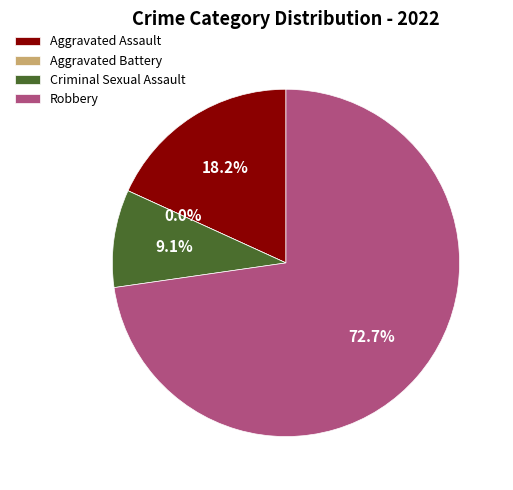

Approximately how many times larger is the value at Robbery compared to Aggravated Assault?

4.0